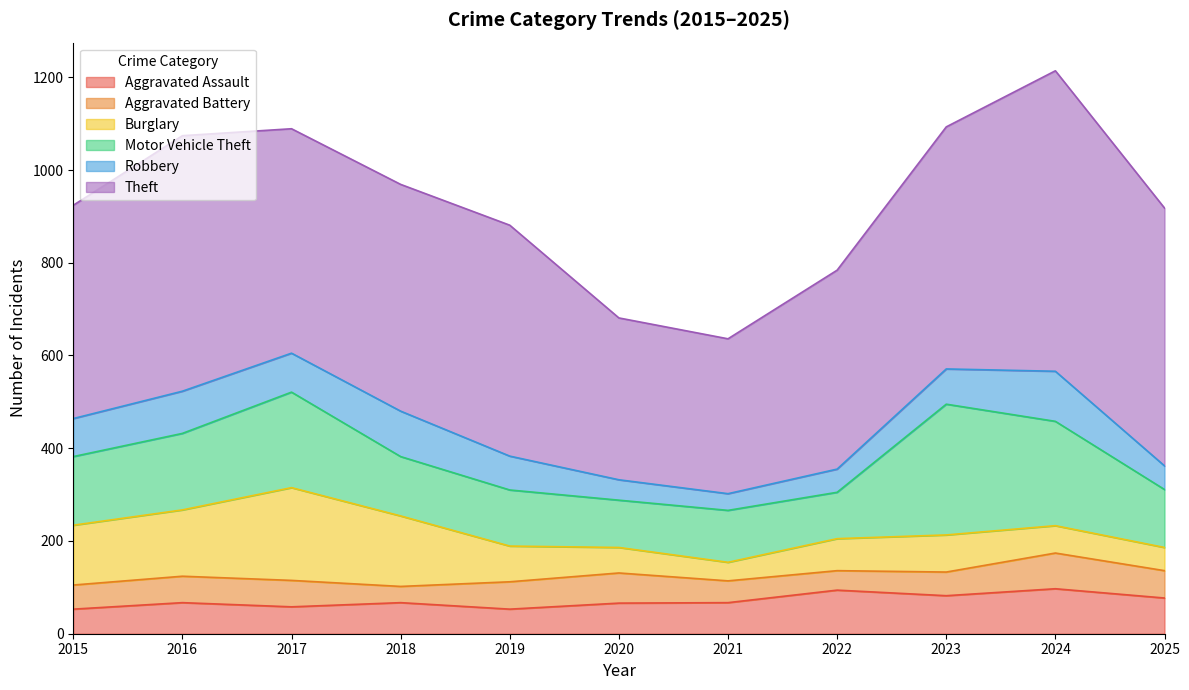

Which series has the widest spread of values?

Theft